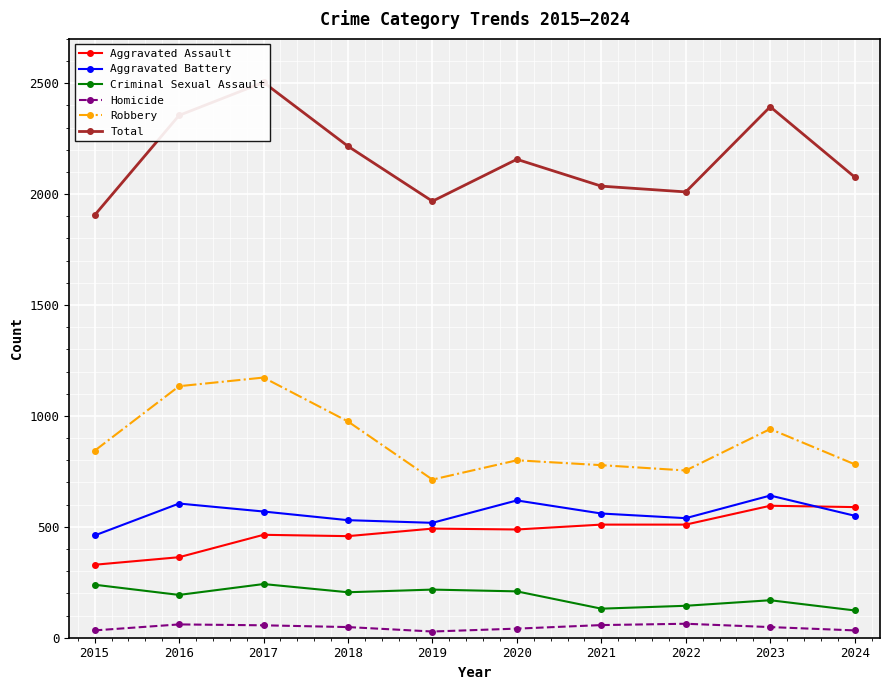

How many interior local peaks does the Aggravated Assault series have?

3